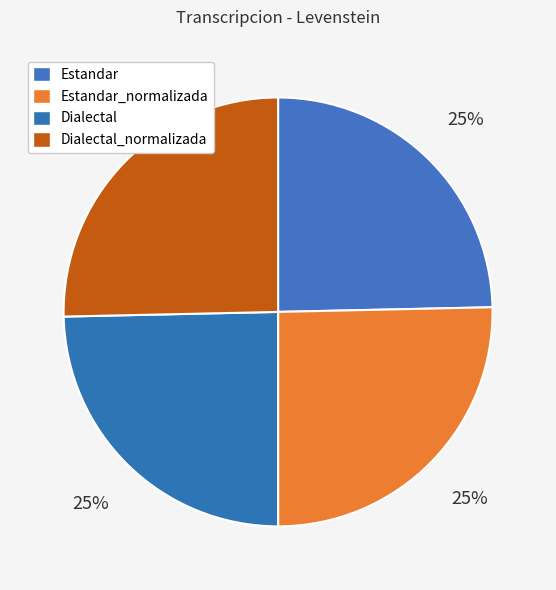

Which slice is the largest?

Estandar_normalizada